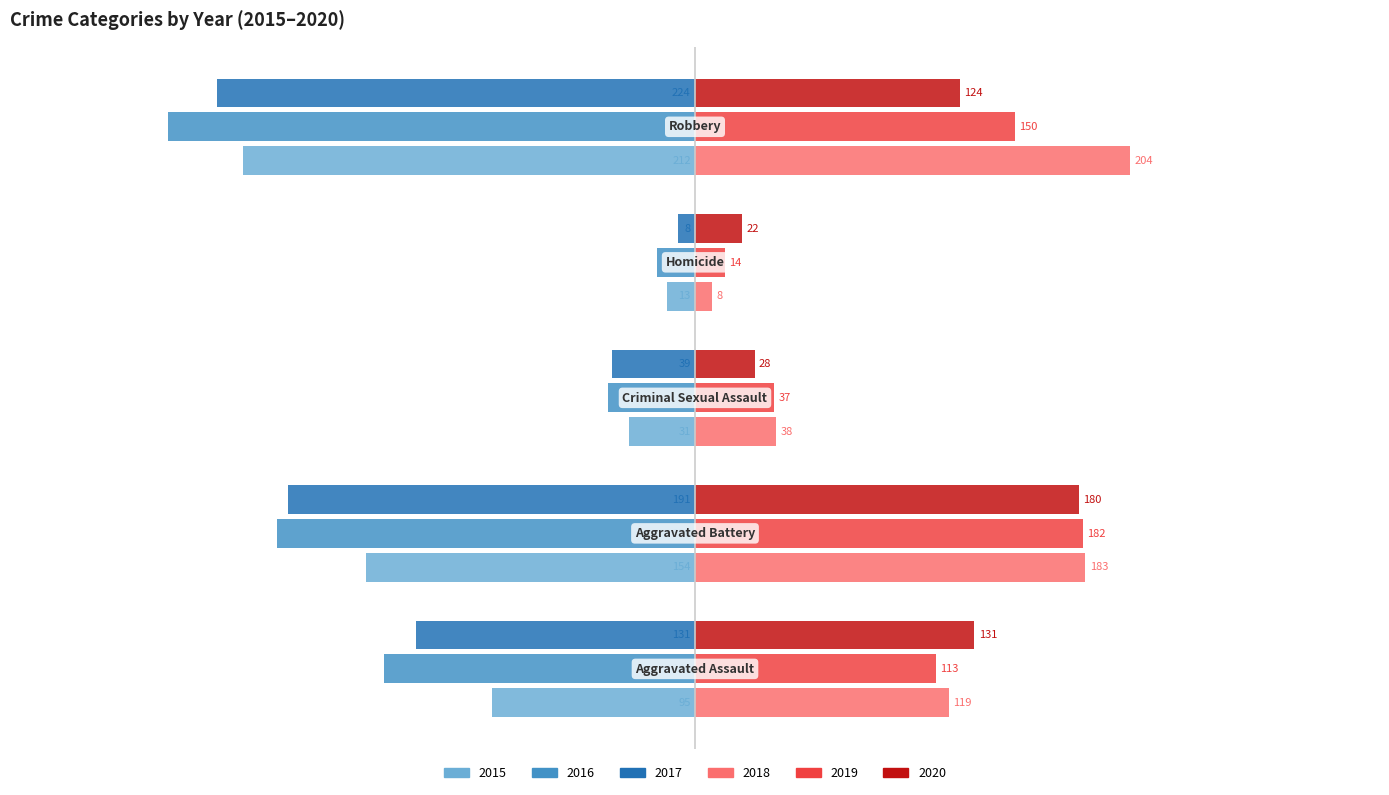

How many data points in 2017 are less than -131?

2